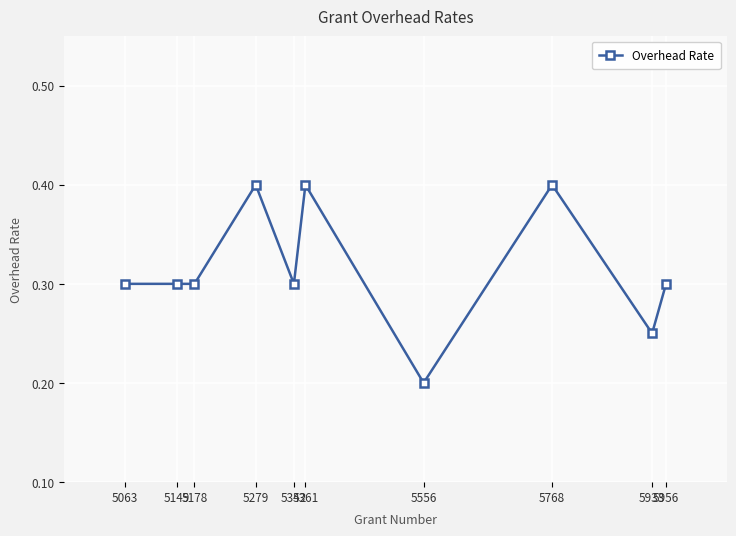

How many distinct data groups are displayed?

1